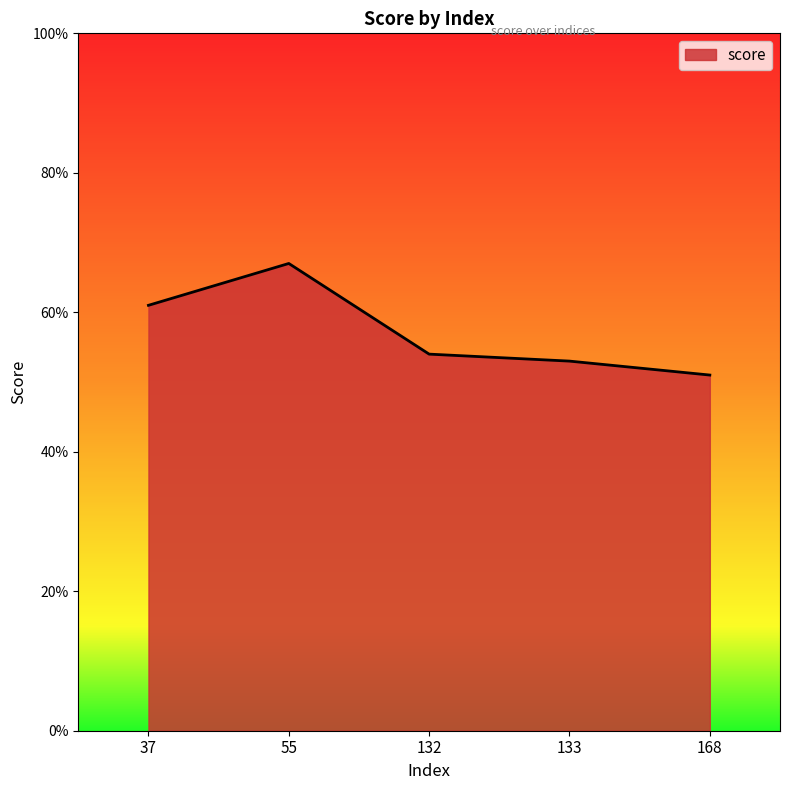

Which label corresponds to the largest value in the chart?

55